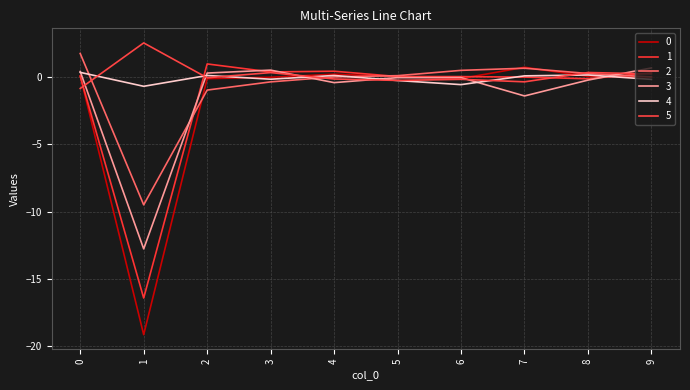

Rank the series at 3 from highest to lowest value.

3, 1, 5, 0, 4, 2